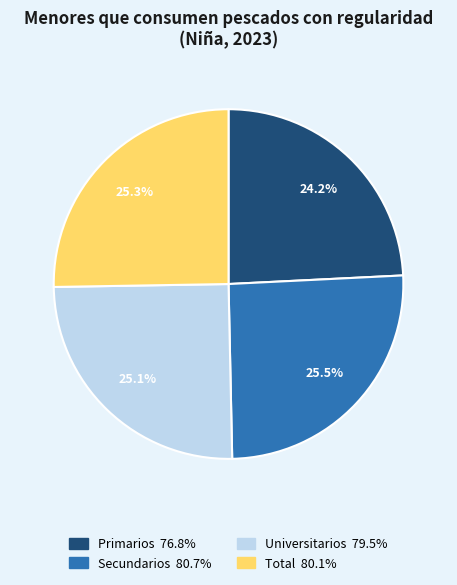

How many segments does this pie chart have?

4